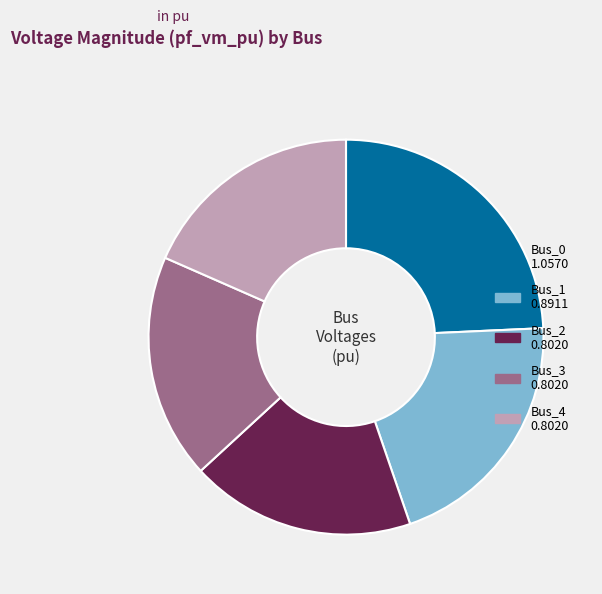

Do Bus_0 and Bus_1 together represent more than half of the pie?

No